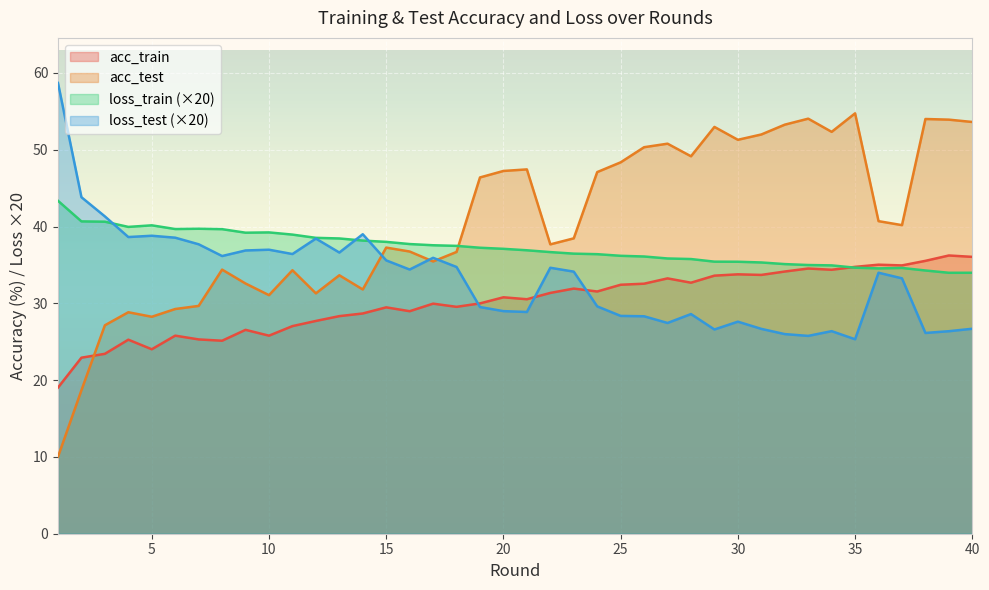

What is the difference between the maximum and minimum values in the loss_train series?

9.4